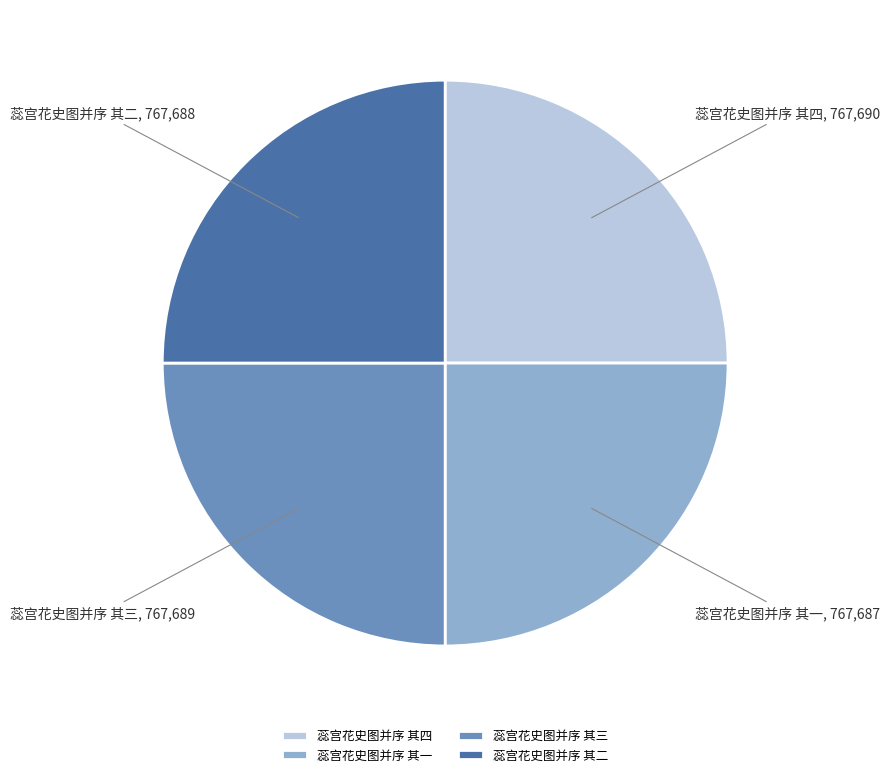

Approximately how many times larger is the value at 蕊宫花史图并序 其二 compared to 蕊宫花史图并序 其三?

1.0